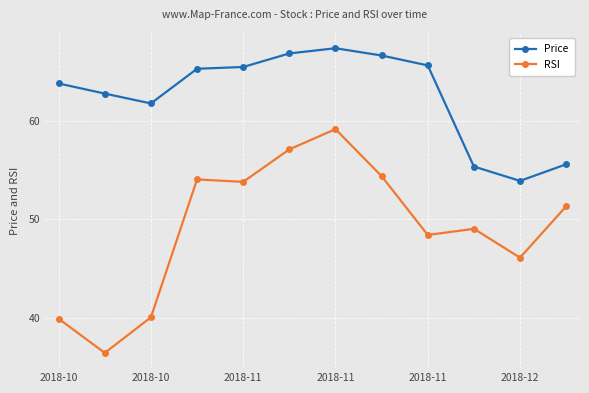

List the series in order of their peak value, highest first.

Price, RSI